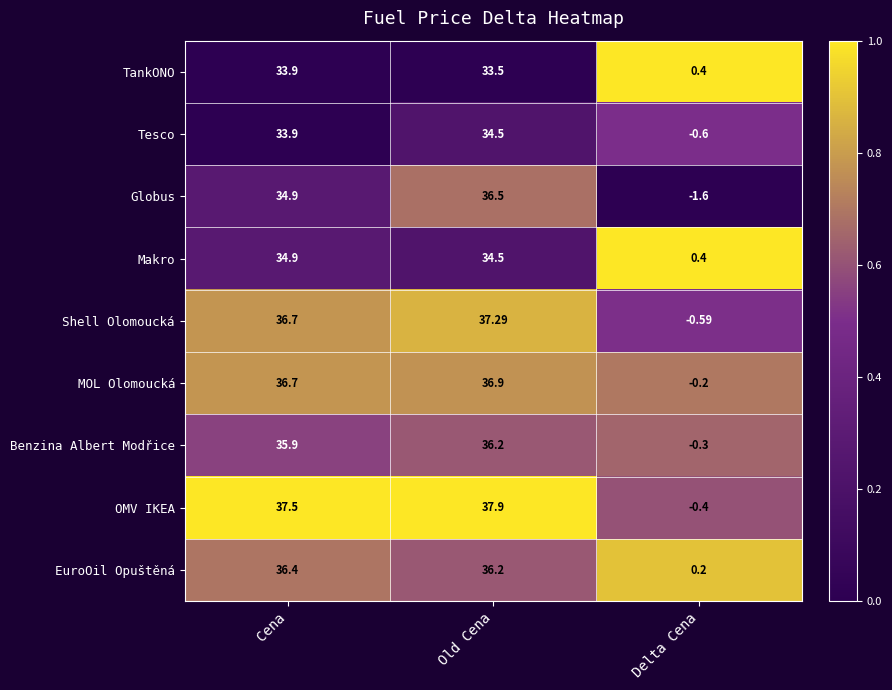

What is the greatest value displayed?

37.9